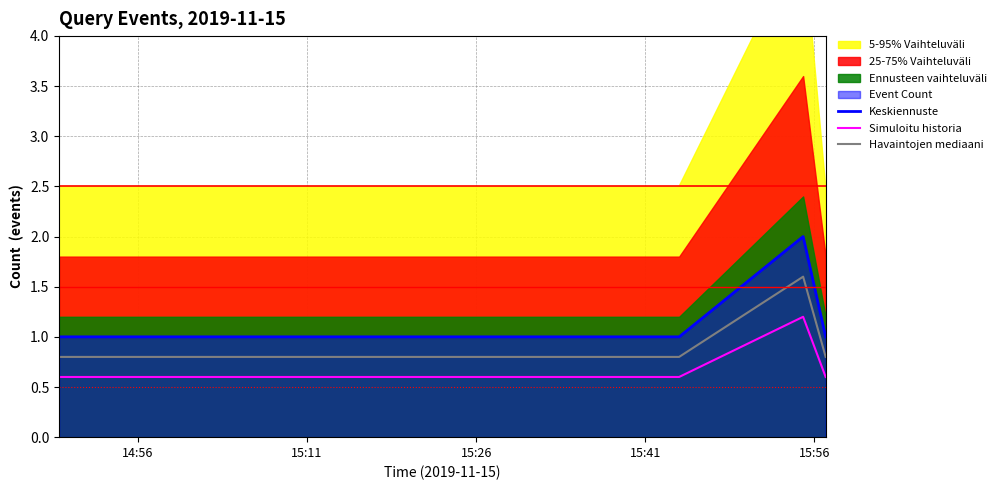

True or false: Havaintojen mediaani and Simuloitu historia intersect in this chart.

False